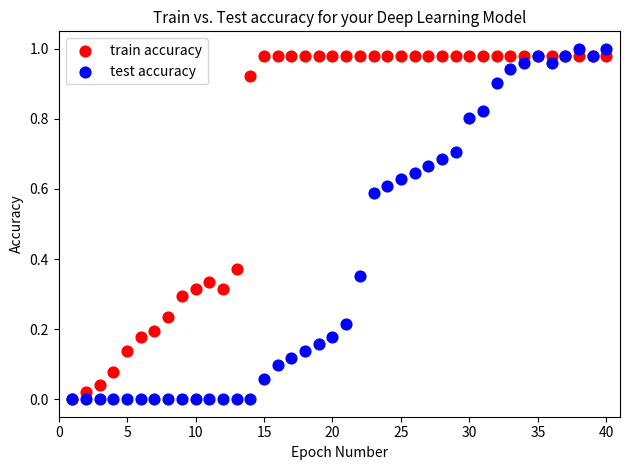

Which series has the largest Y range (max minus min)?

test accuracy